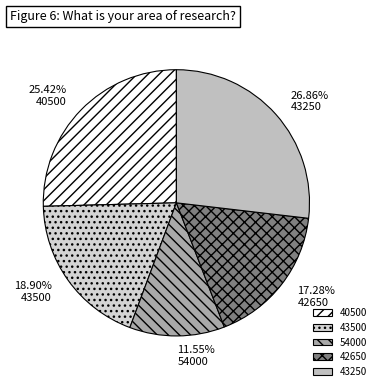

Which has a higher value, 54000 or 40500?

40500